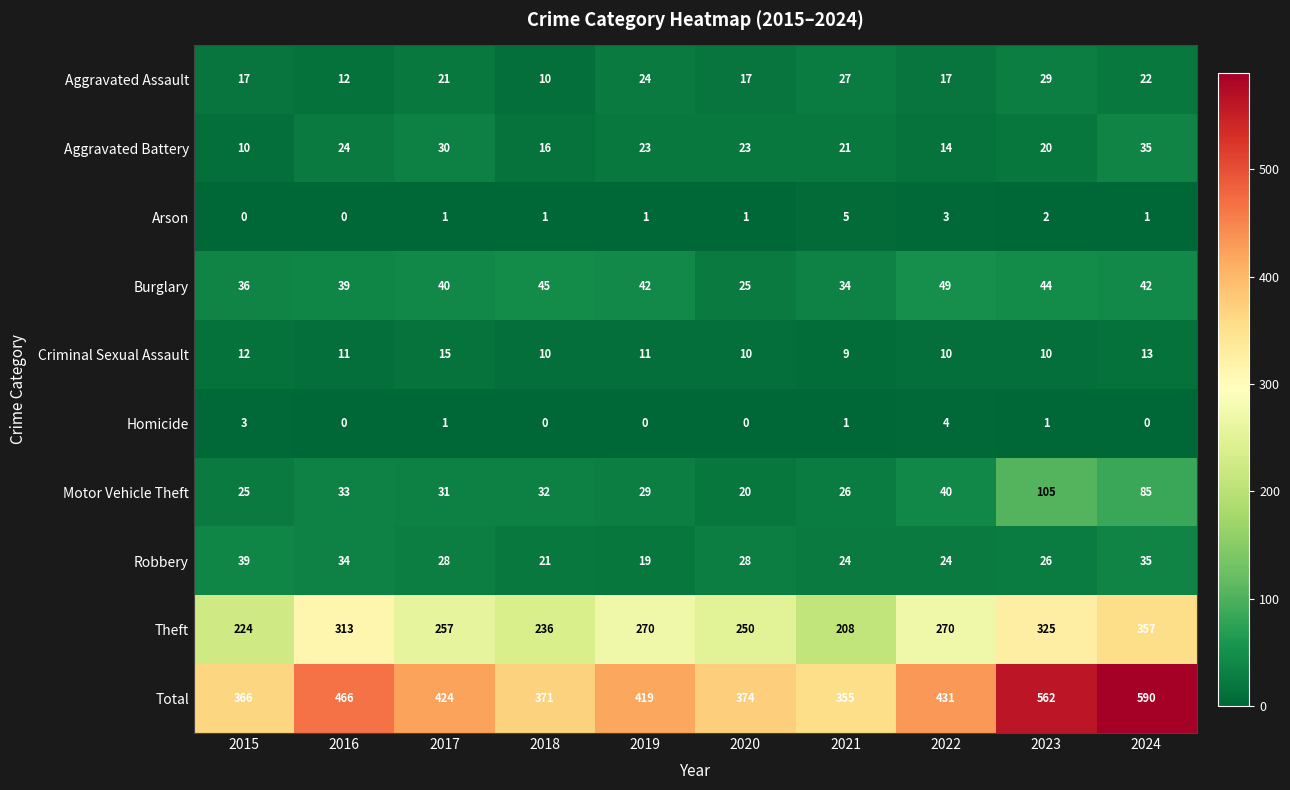

What is the difference between the highest and lowest values at 2019?

419